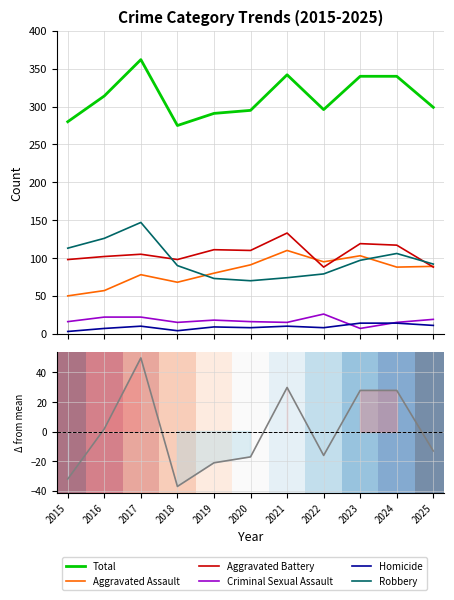

True or false: Homicide has a value of 4 at 2016.

False